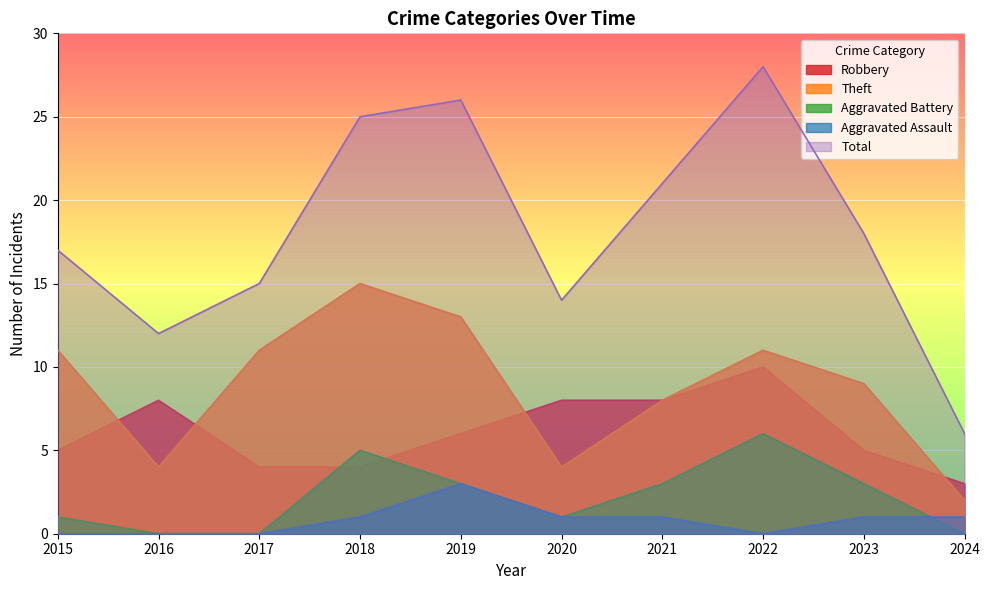

True or false: Aggravated Battery and Total intersect in this chart.

False